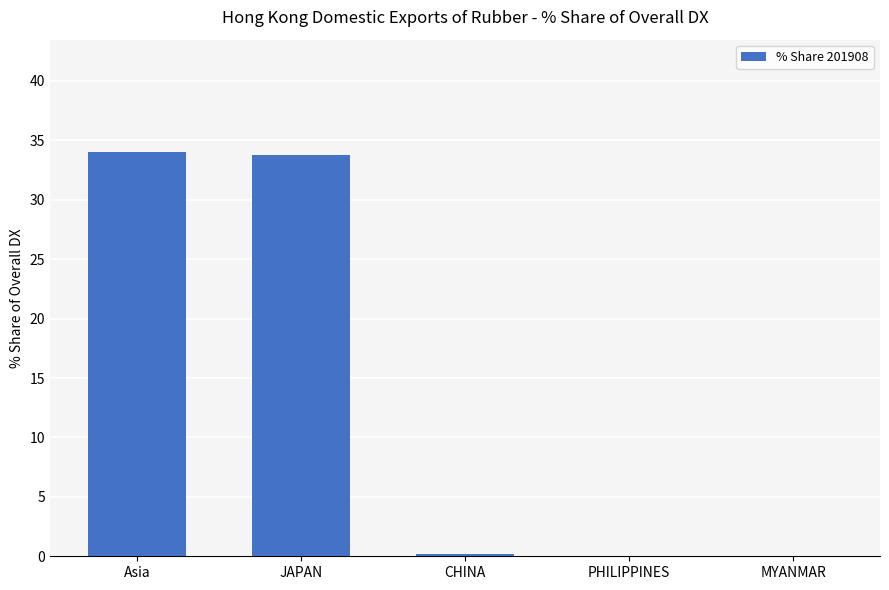

The chart shows a value of 0.0 at MYANMAR. True or false?

True